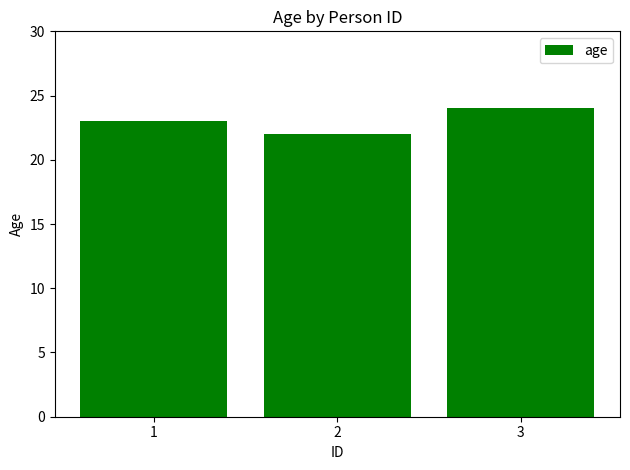

True or false: the data shows 23 at 1.

True